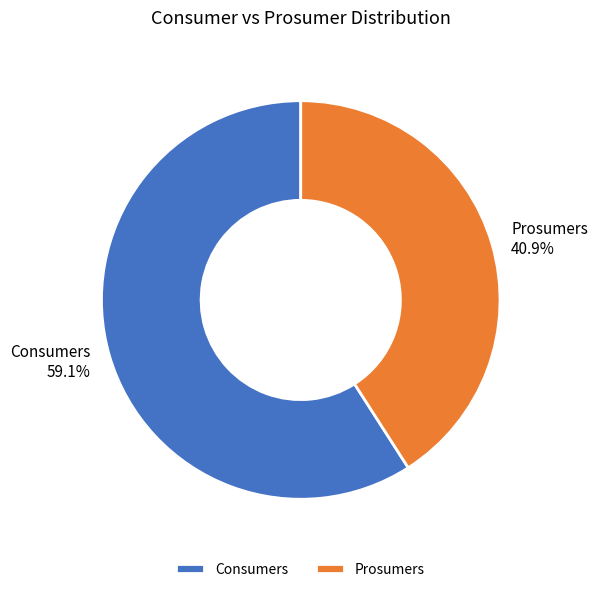

To the nearest percent, what is the difference between the largest and smallest slice percentages?

18%